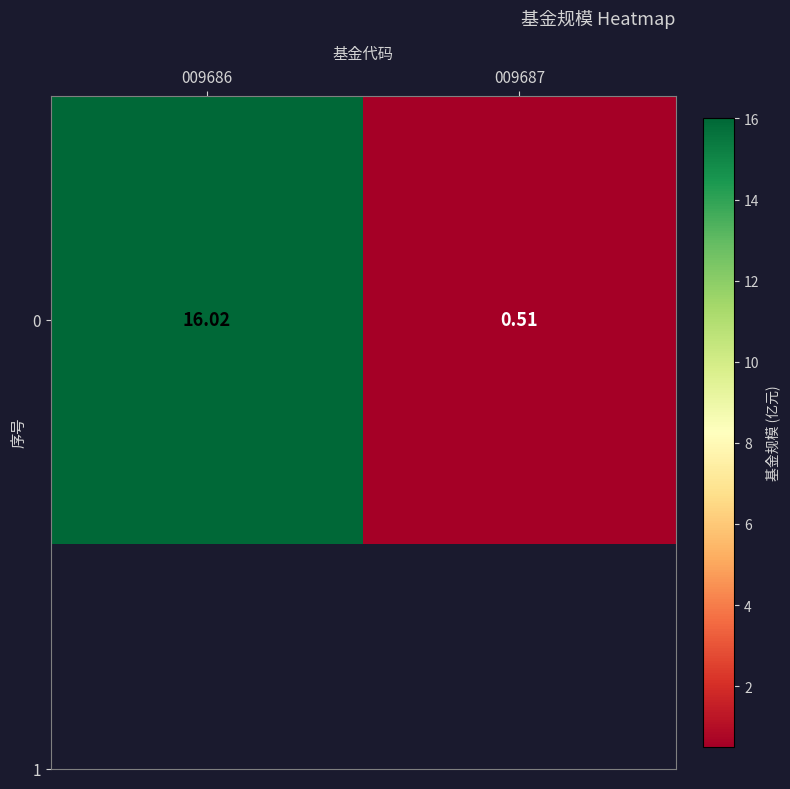

Which has a higher value, 009687 or 009686?

009686